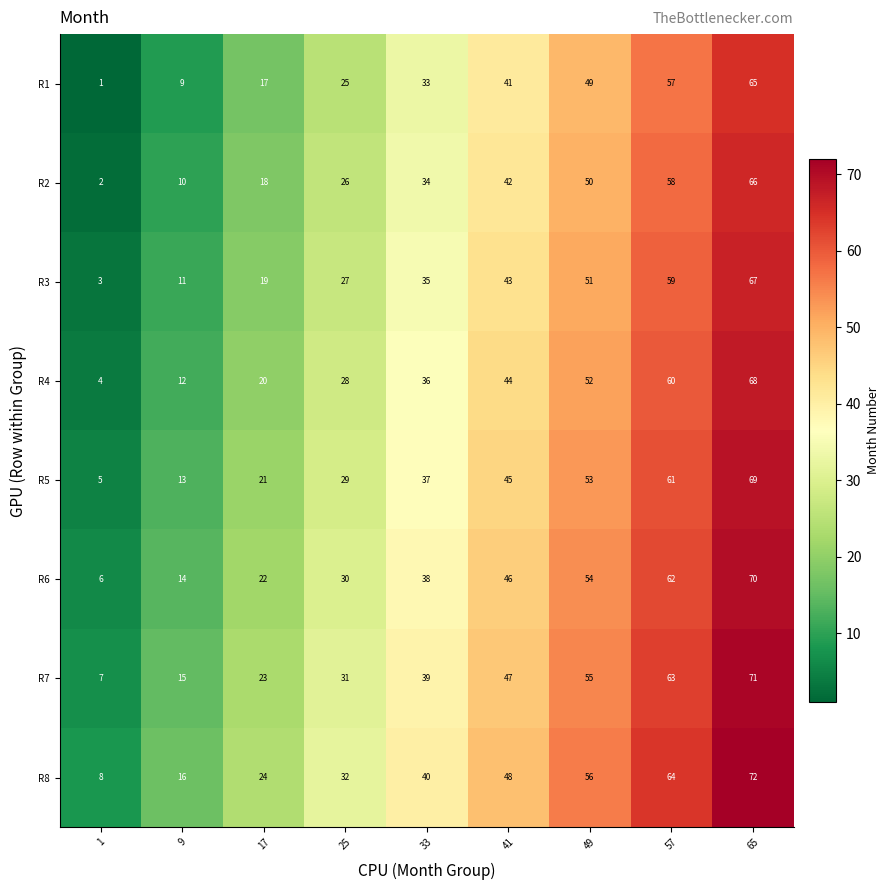

What is the approximate value of R7 at 1, to the nearest 10?

10